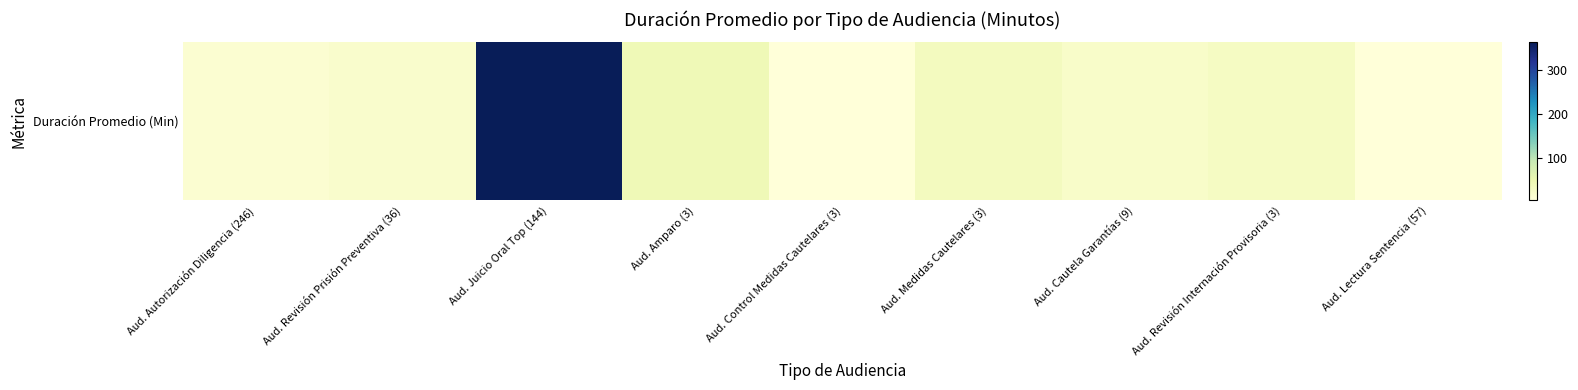

Between Aud. Autorización Diligencia (246) and Aud. Revisión Internación Provisoria (3), which is larger?

Aud. Revisión Internación Provisoria (3)